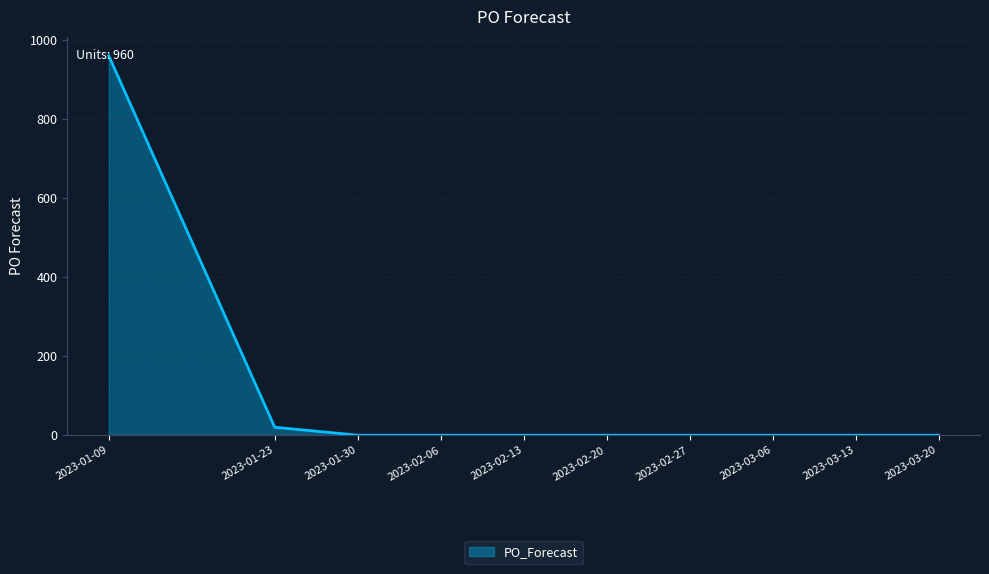

The chart shows a value of 0 at 2023-03-06. True or false?

True